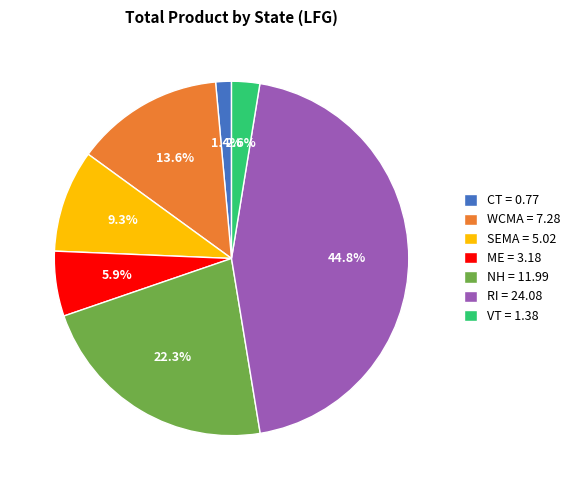

How many segments does this pie chart have?

7